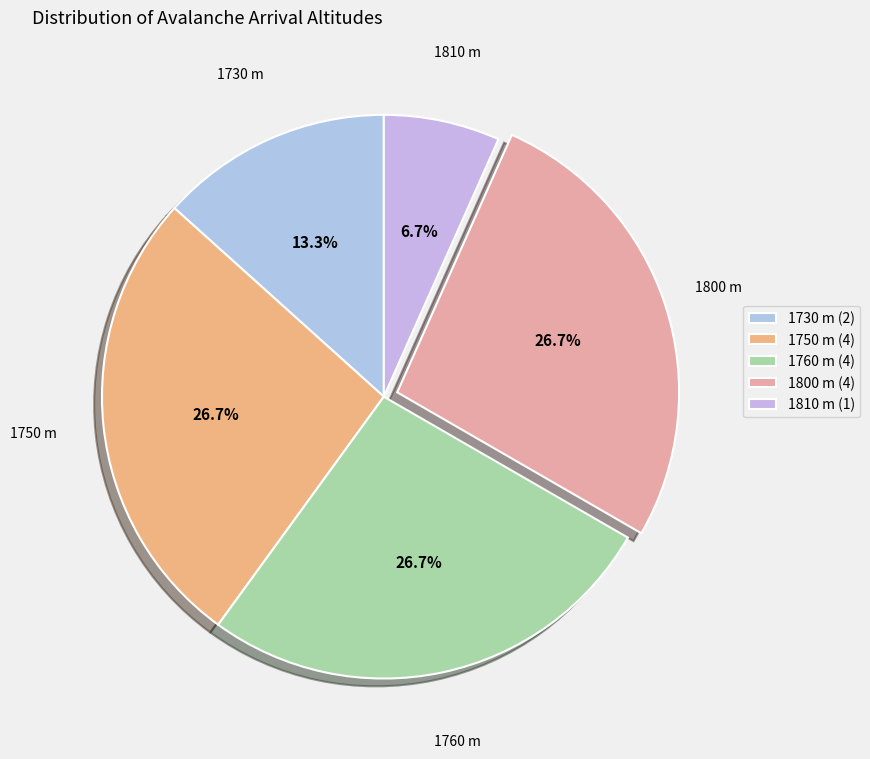

How many segments does this pie chart have?

5